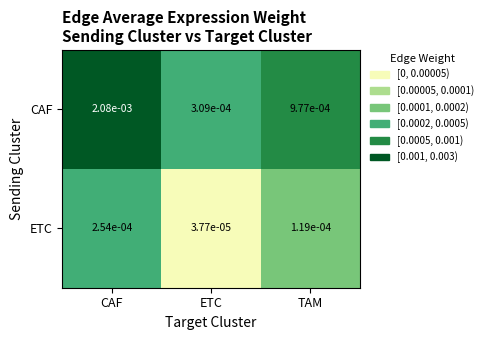

At which label is CAF closest to 0?

ETC